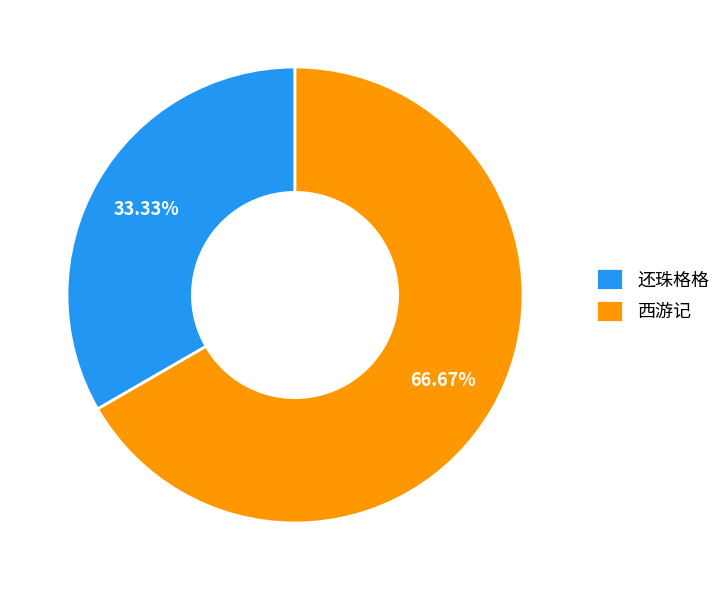

Which slice is the largest?

西游记